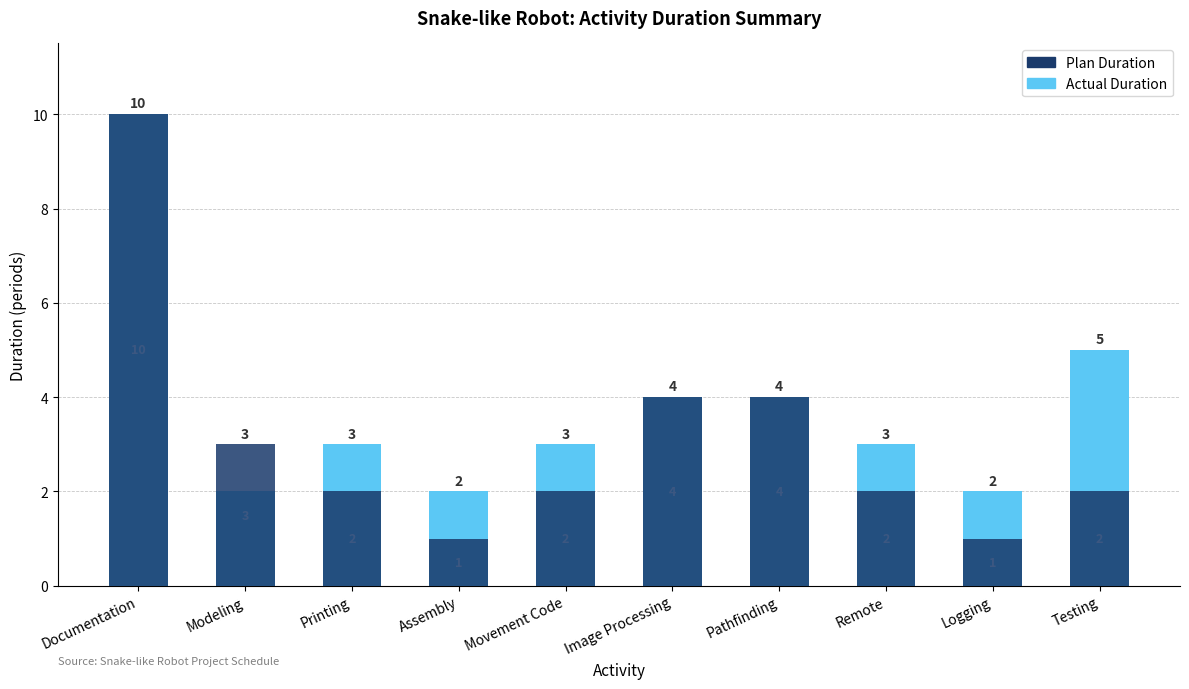

Where is Actual Duration nearest to the value 6?

Testing